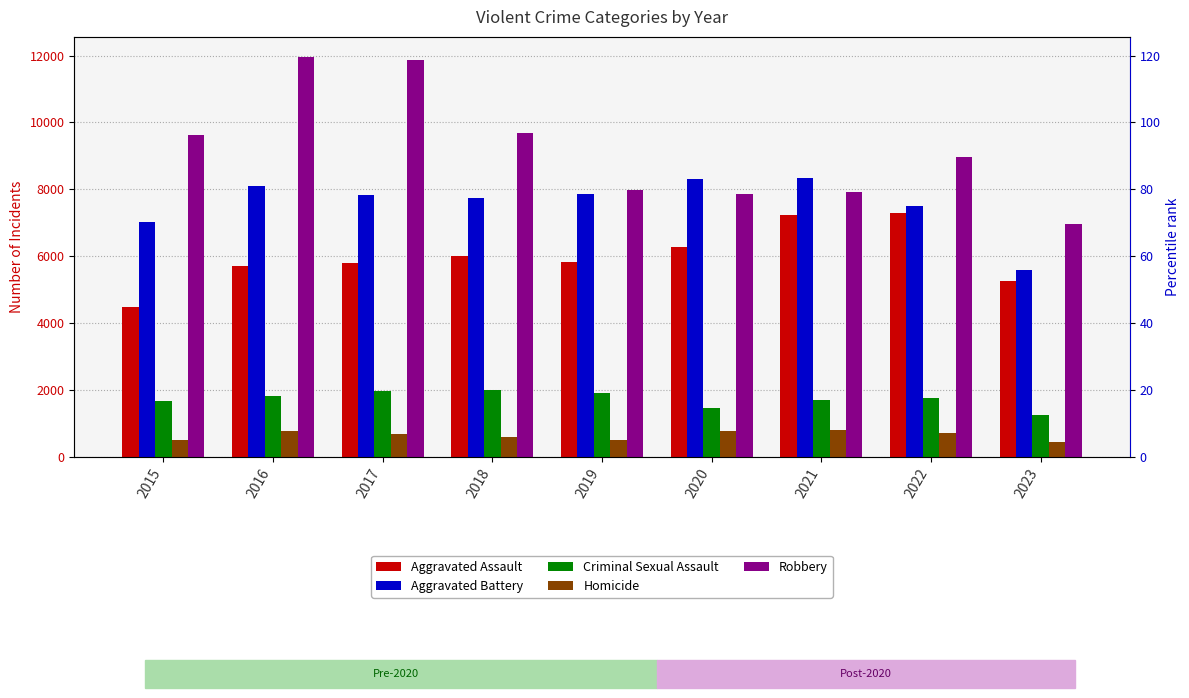

At which label does Robbery first exceed 8964?

2015